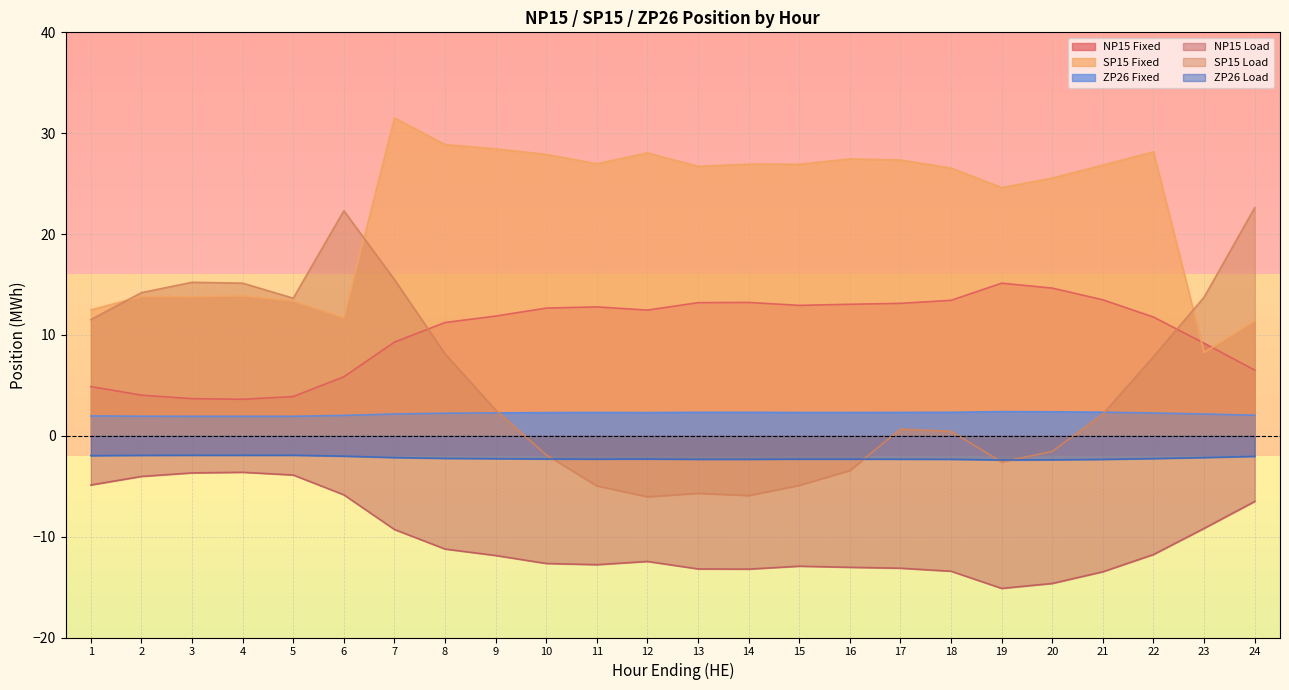

Does the chart display data point markers on the line(s)?

No